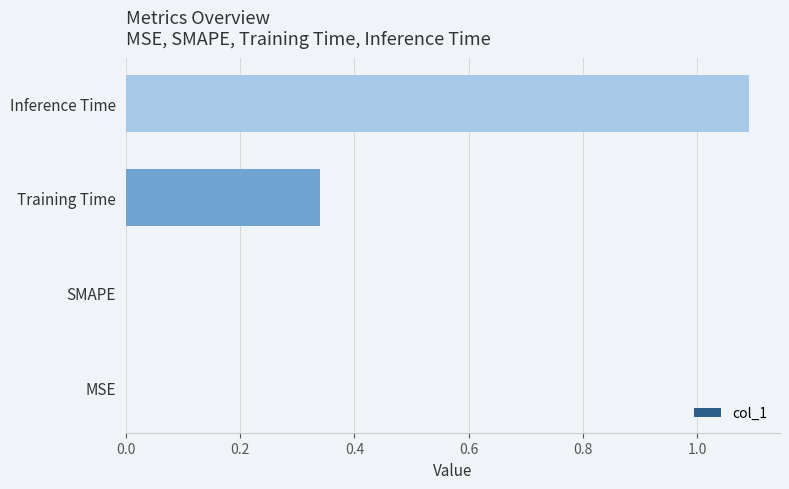

Does the chart contain stacked bars?

No